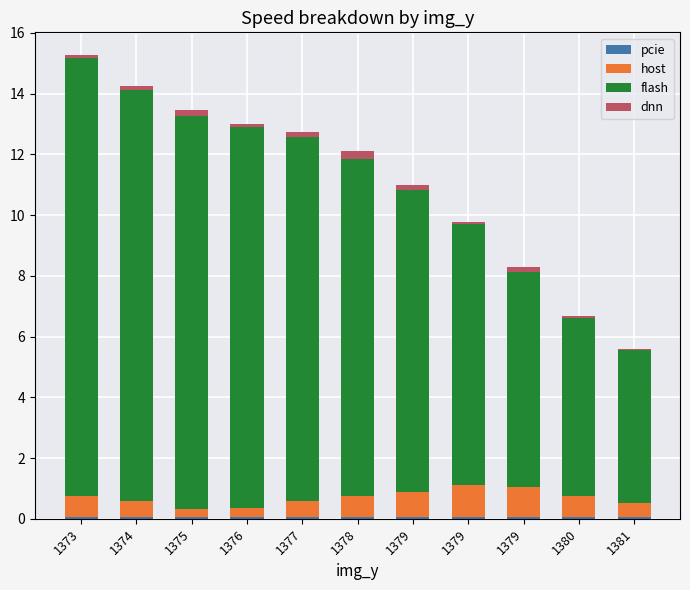

Which series has the widest spread of values?

flash